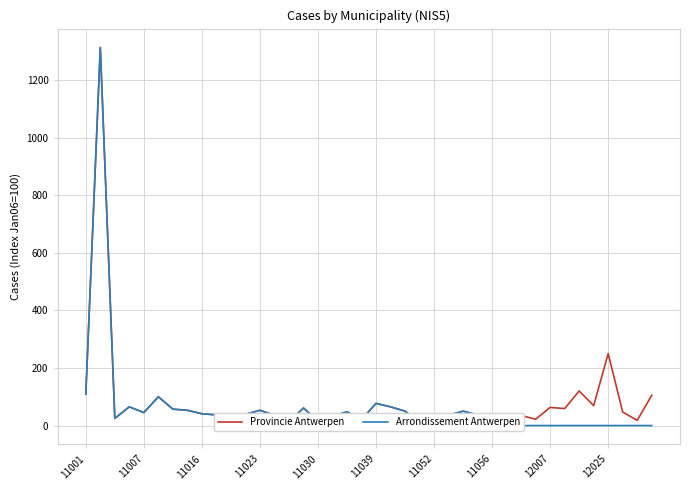

True or false: Arrondissement Antwerpen and Provincie Antwerpen intersect in this chart.

False